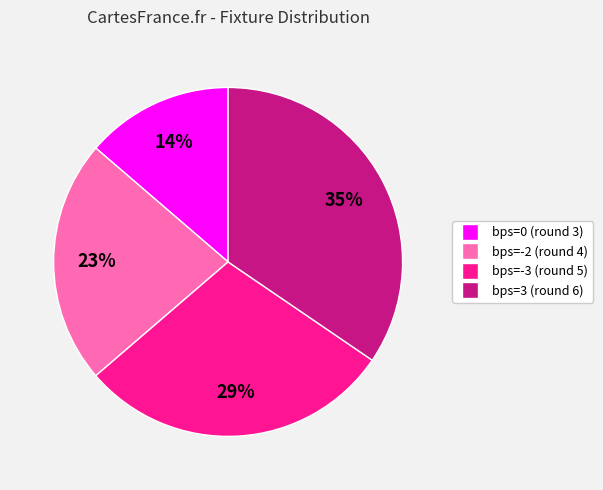

The bps=3 (round 6) slice represents 22% of the pie. True or false?

False